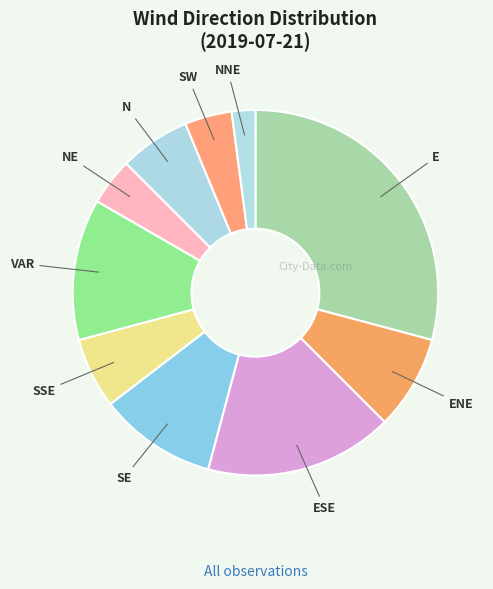

Which has a higher value, NNE or SSE?

SSE